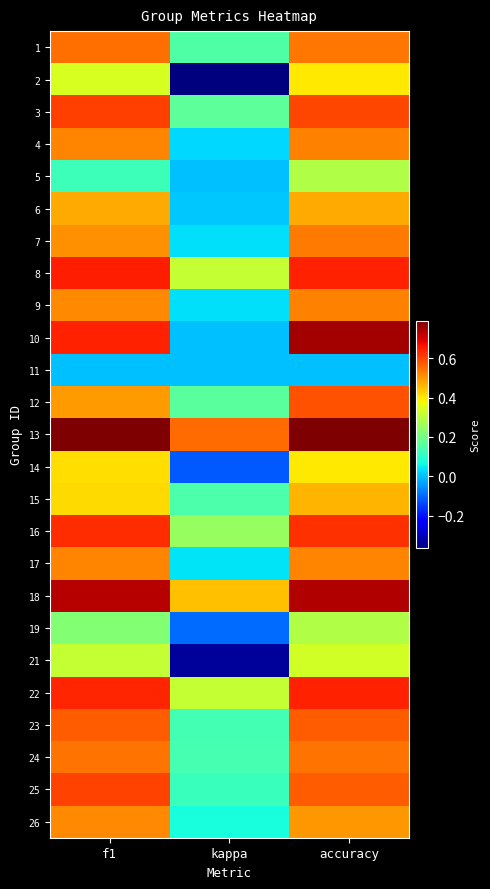

Rank the series at accuracy from lowest to highest value.

11, 5, 19, 21, 2, 14, 15, 6, 26, 17, 9, 4, 7, 1, 24, 23, 25, 12, 3, 16, 8, 22, 18, 10, 13